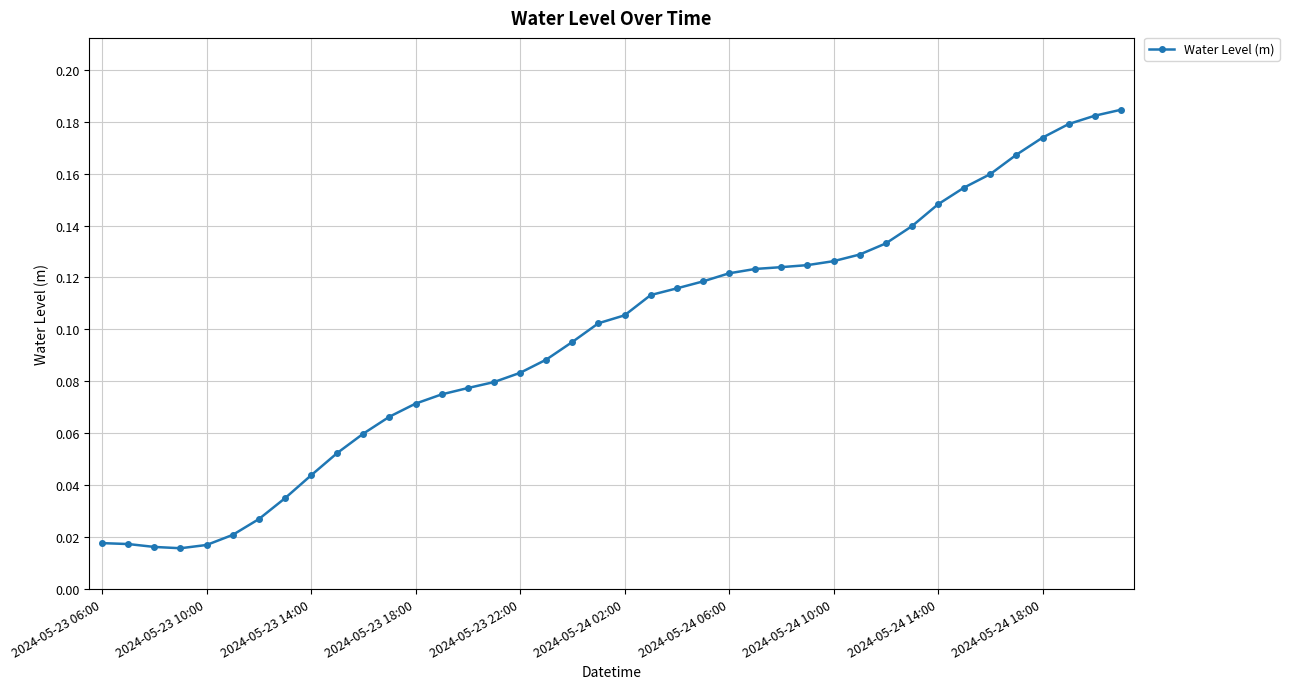

What is the sum of all values?

3.9